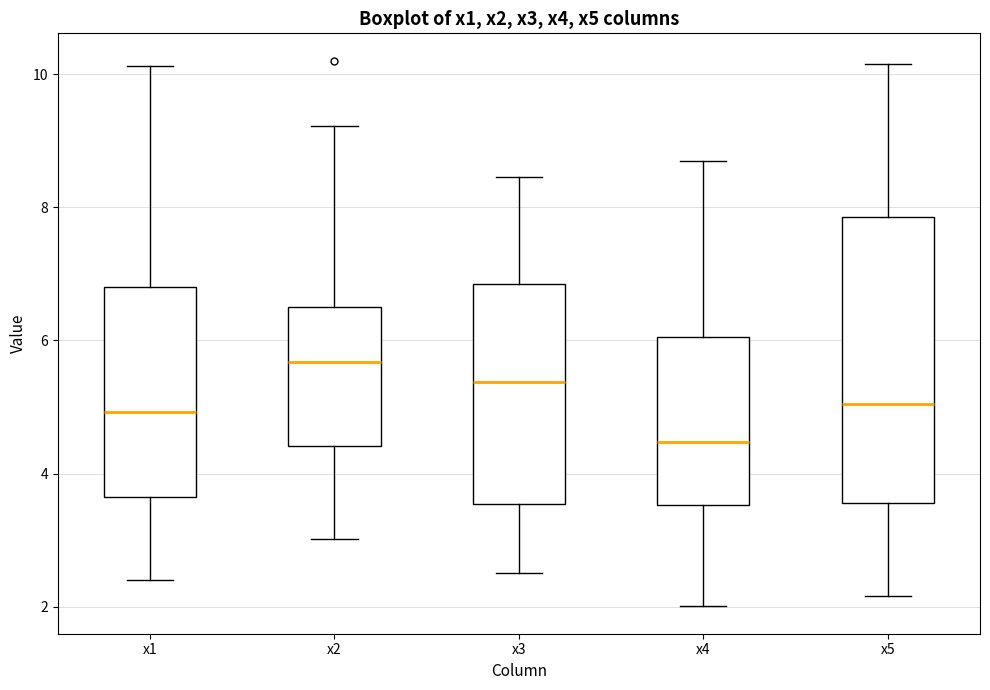

Which box has the highest median line?

x2